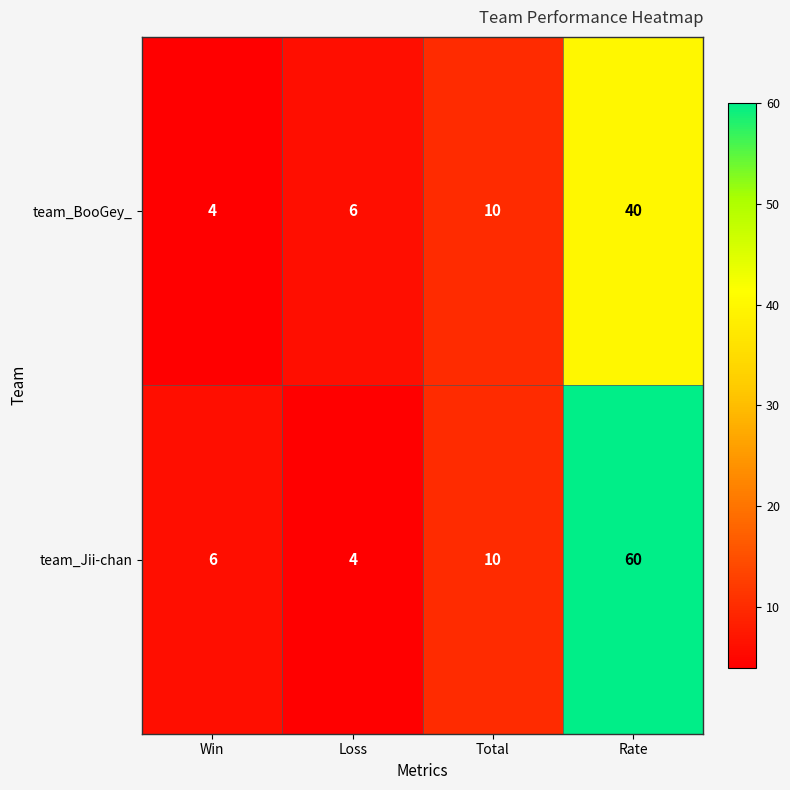

Between Win and Total, which series saw the biggest shift?

team_BooGey_